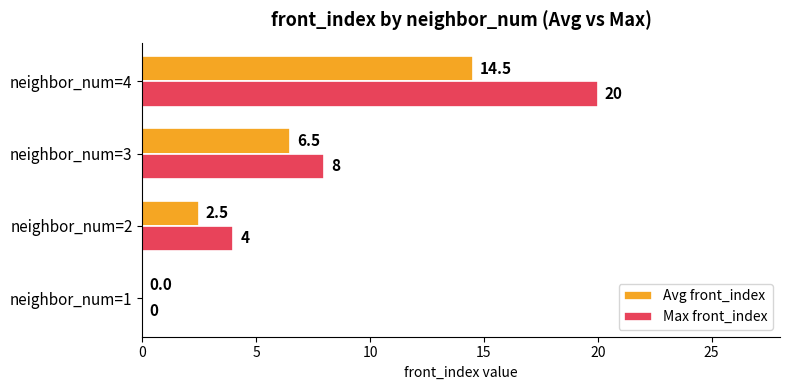

Where is Max front_index nearest to the value 10?

neighbor_num=3